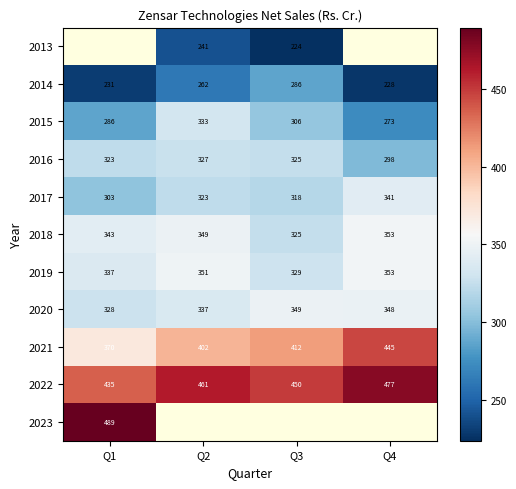

Is the value of 2019 at Q4 greater than the value of 2021 at Q3?

No